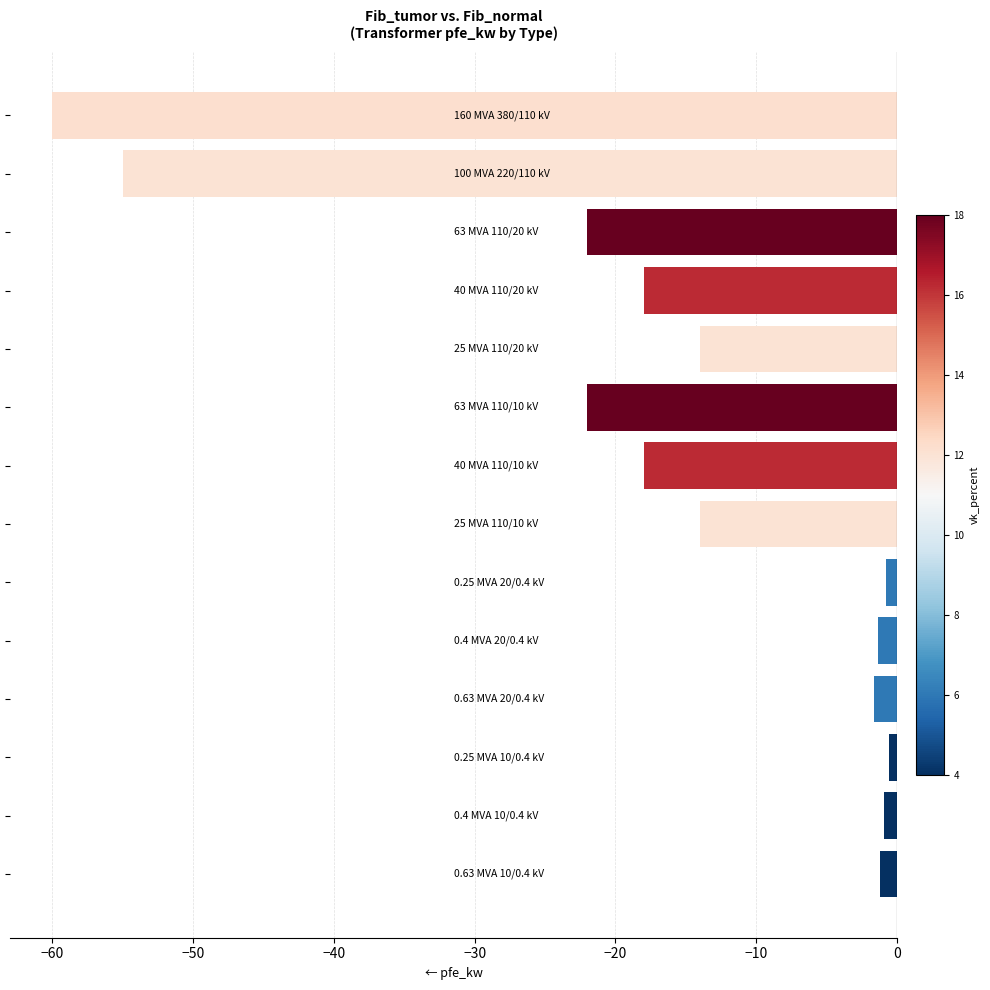

How many categories are shown in the chart?

14